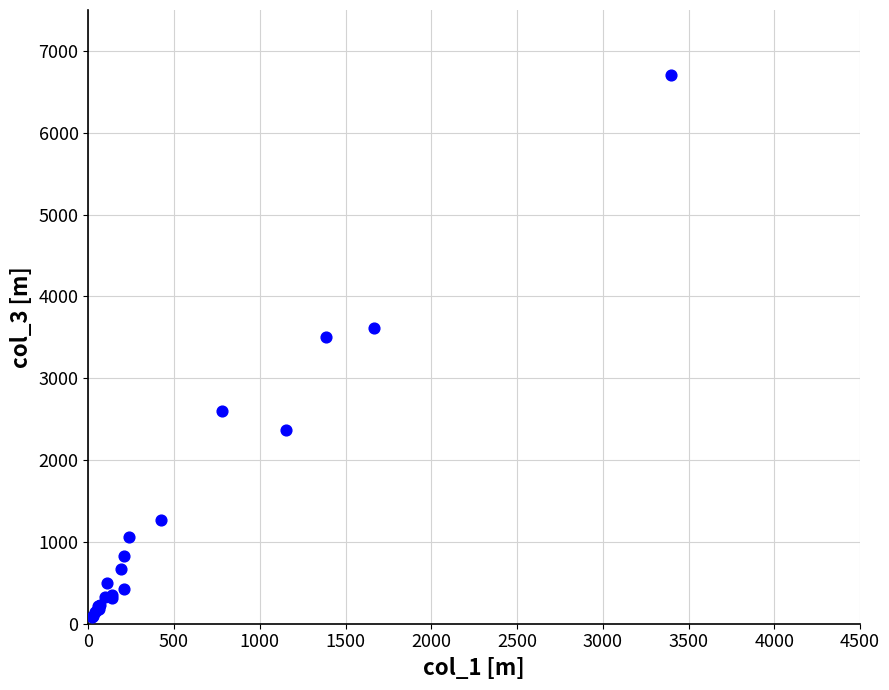

What Y value in the scatter plot is closest to 3392?

3499.8